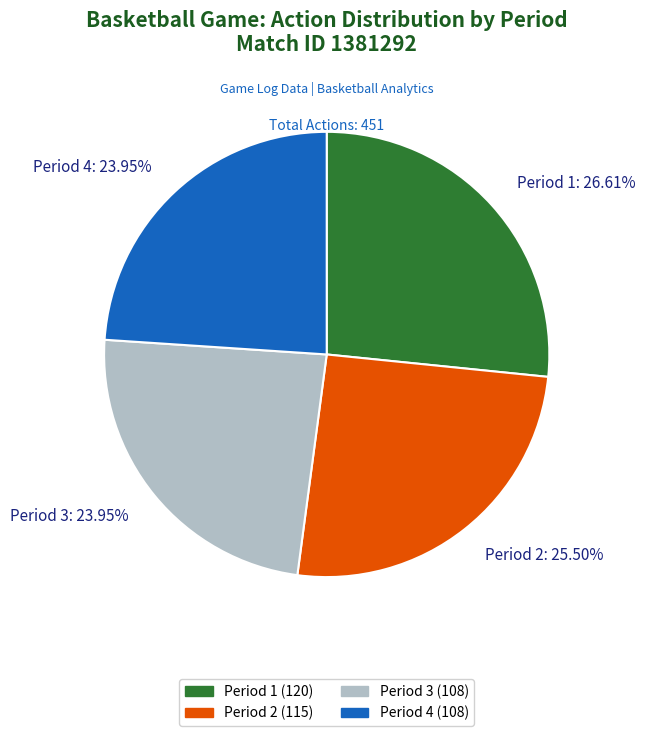

Is there a majority slice in this chart?

No